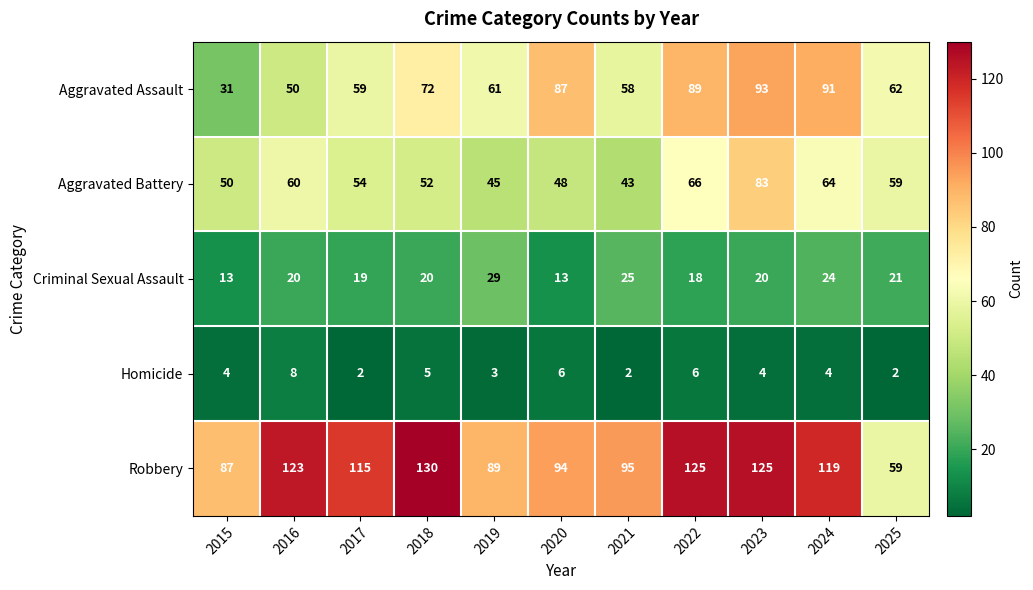

Which series has the widest spread of values?

Robbery